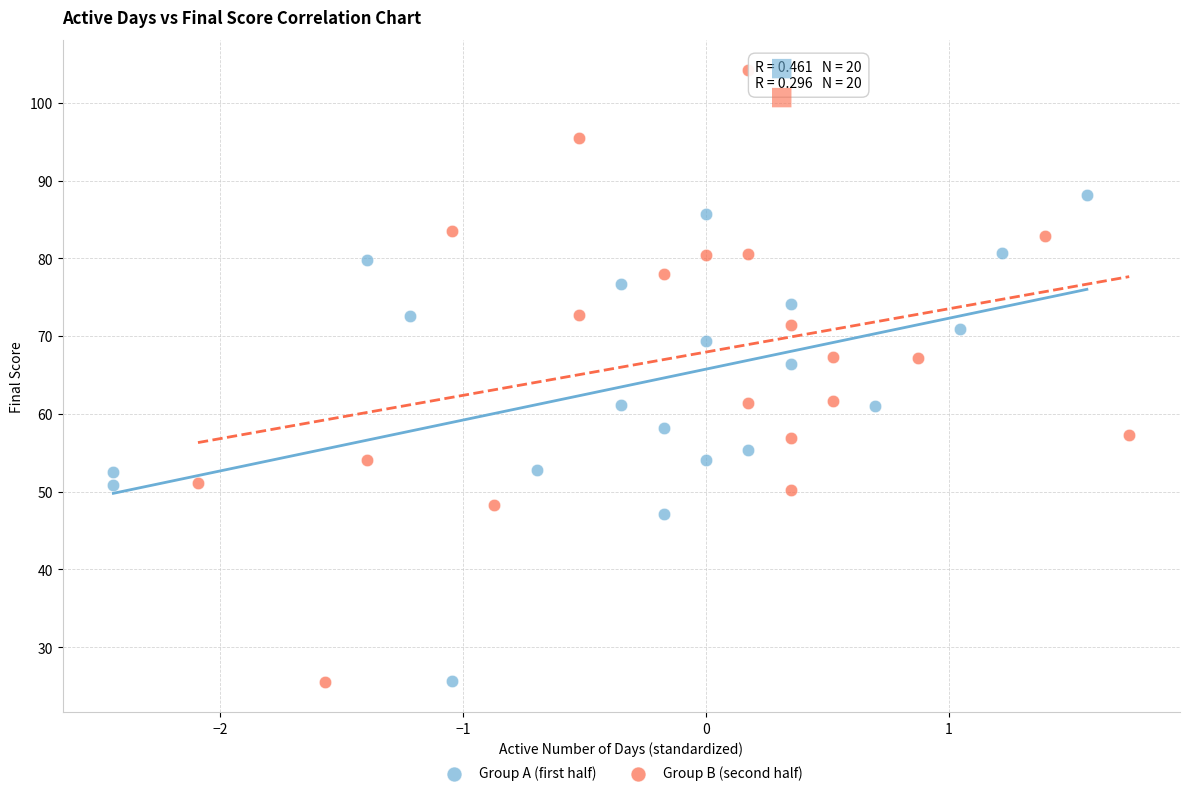

Which series contains the highest Y value?

Group B (second half)